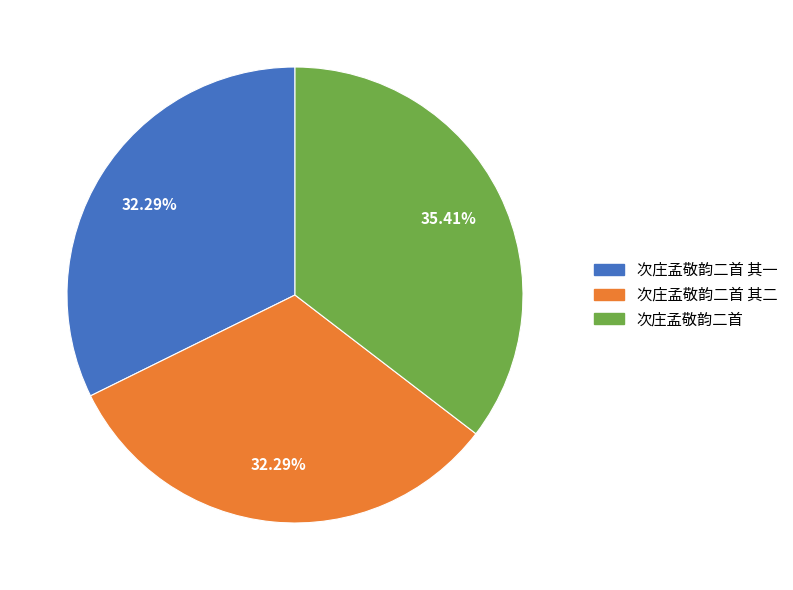

Is there a majority slice in this chart?

No